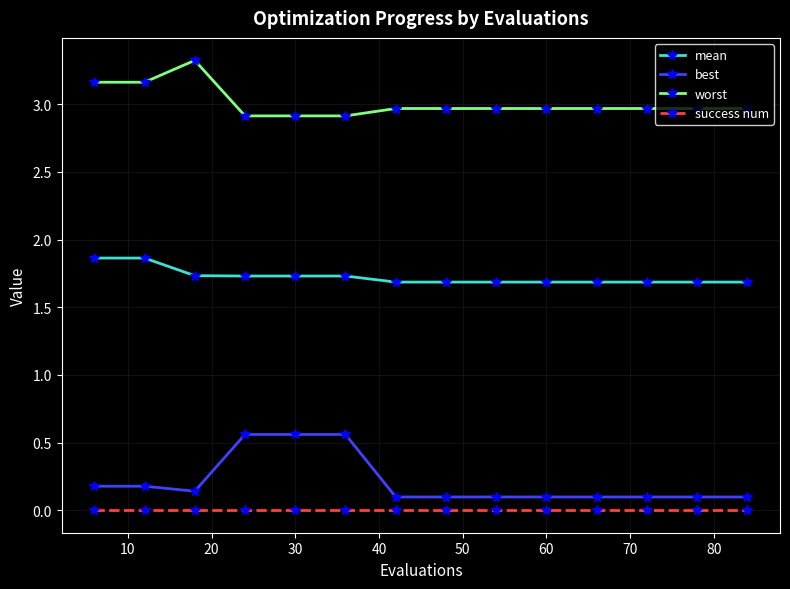

Which series has the largest total across all categories?

worst